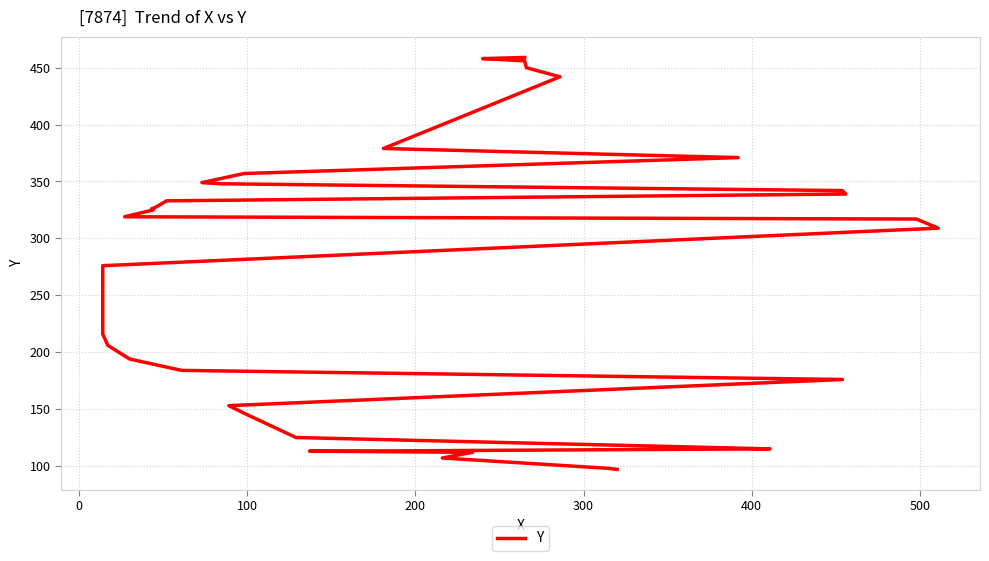

What is the maximum value shown in the chart?

459